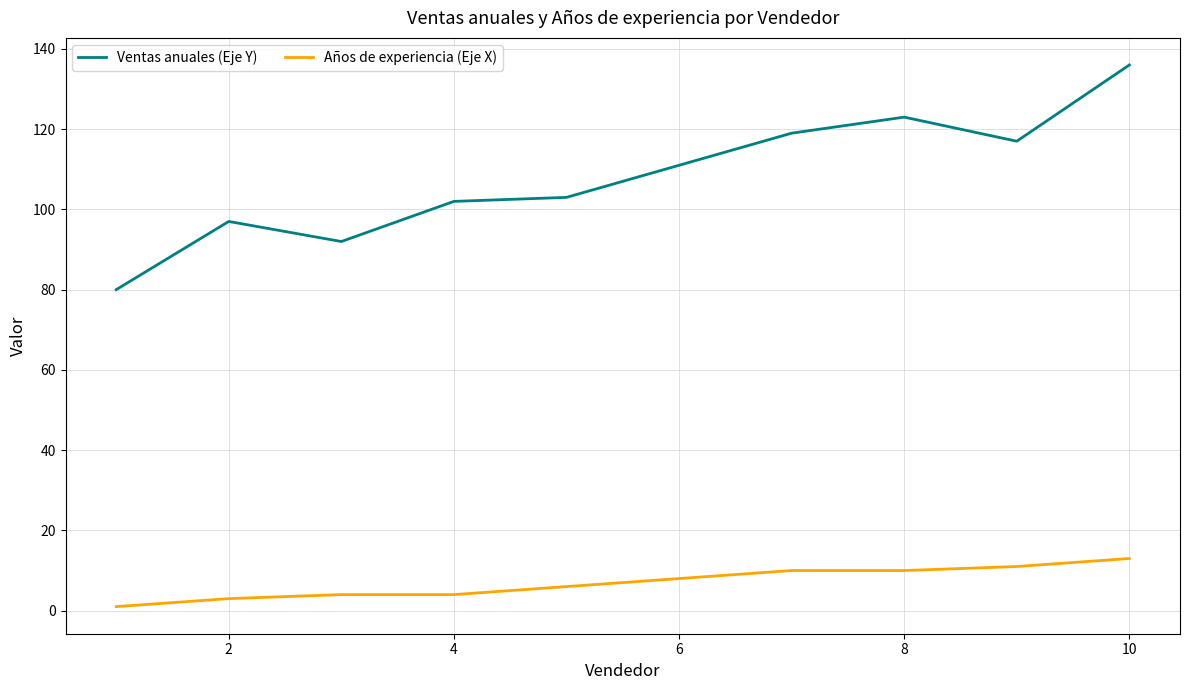

Rank the series by their average value, from highest to lowest.

Ventas anuales (Eje Y), Años de experiencia (Eje X)